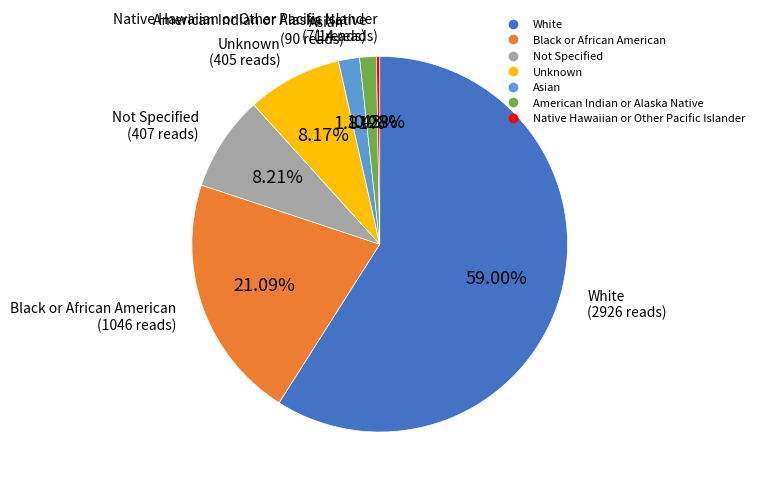

Which slice is the largest?

White